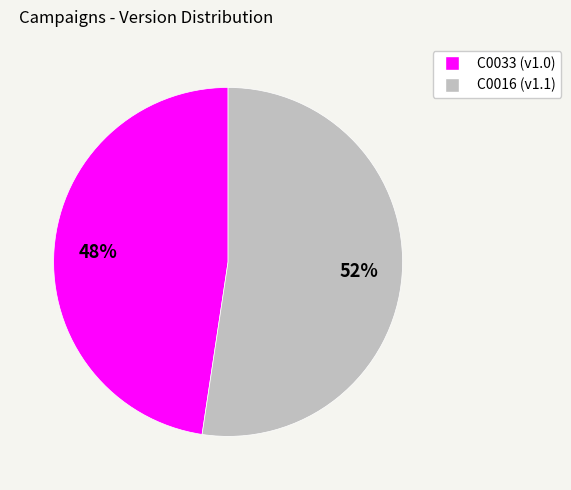

Between C0016 and C0033, which is larger?

C0016